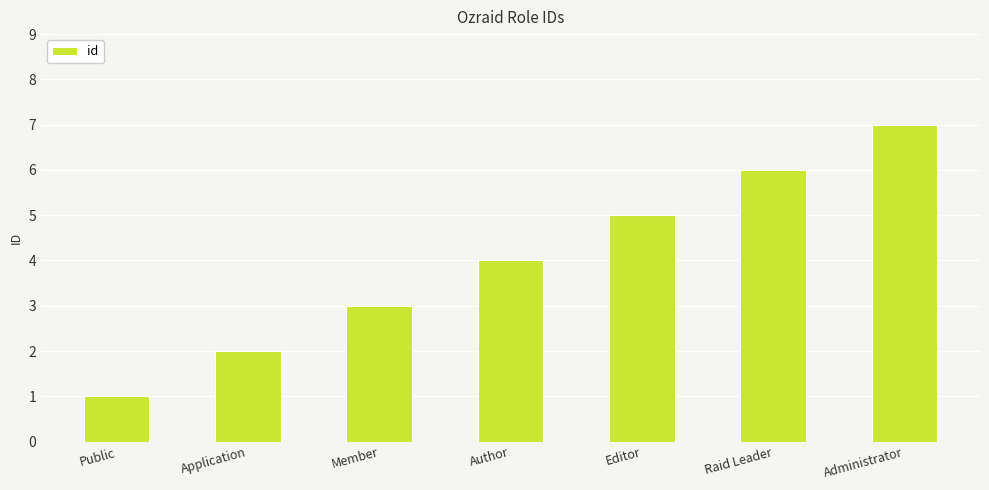

Which label corresponds to the largest value in the chart?

Administrator